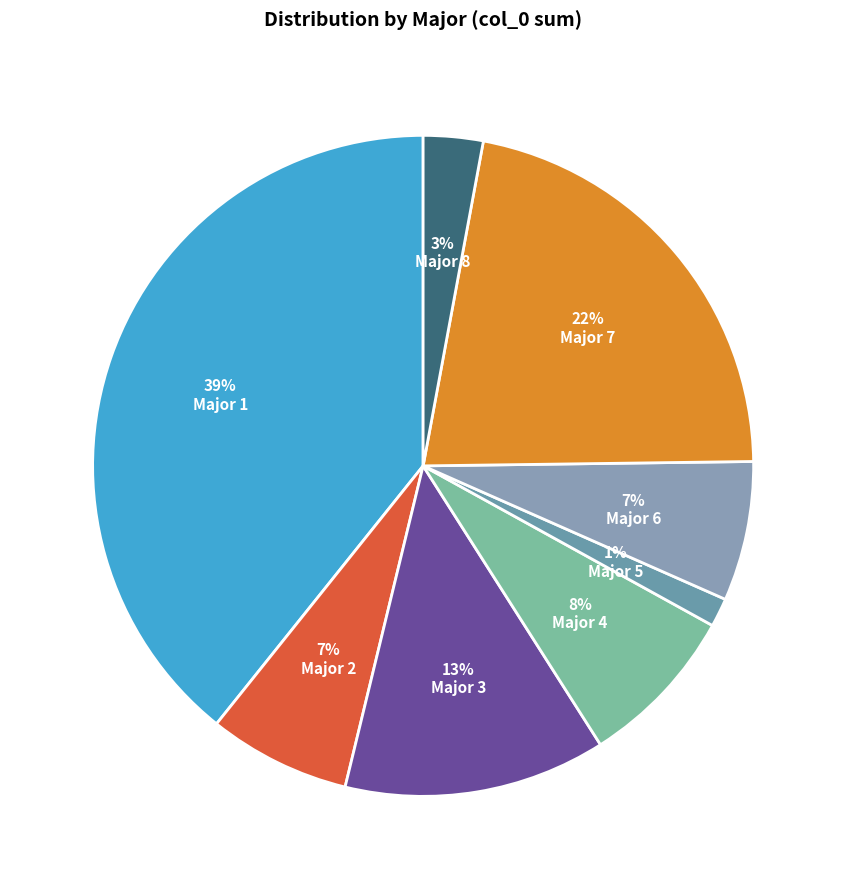

How many slices are in this pie chart?

8